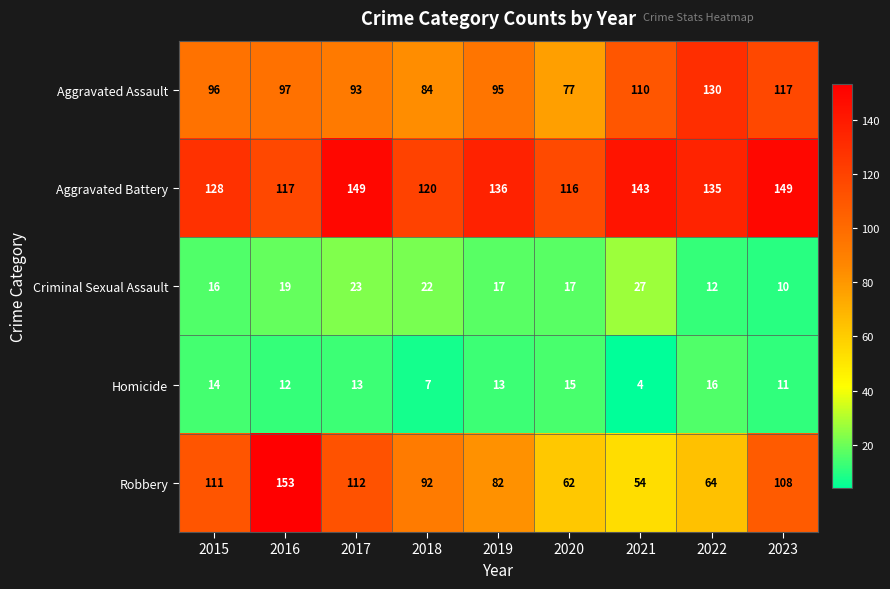

What is the difference between the maximum and minimum values in the Aggravated Battery series?

33